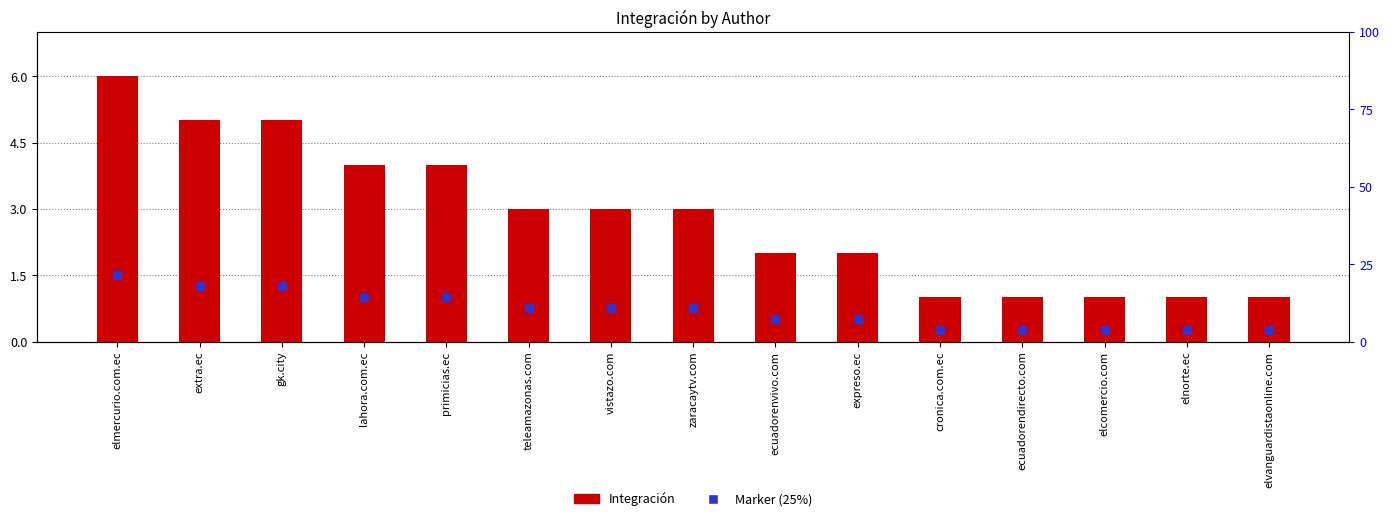

Which series reaches the minimum Y coordinate?

Marker (25%)